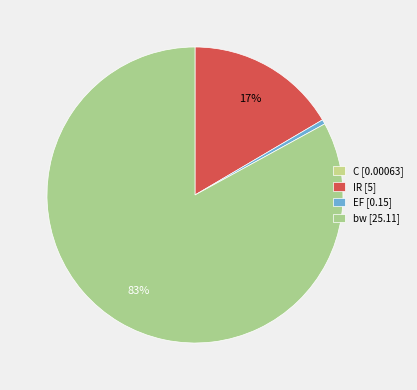

Is it true that C is 0% of the pie?

True